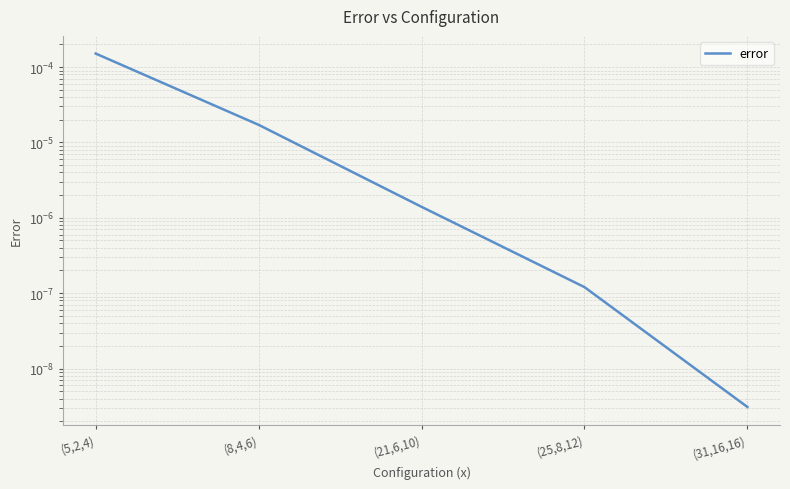

What is the label of the 3rd point from the right?

(21,6,10)